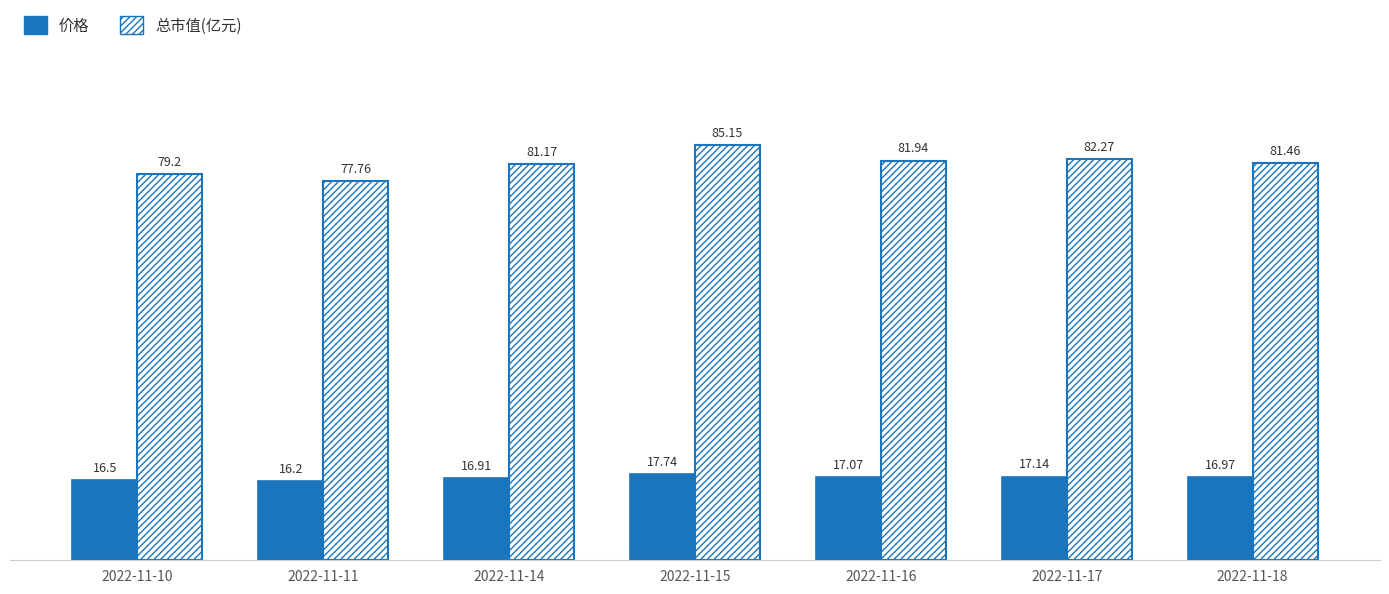

Count the number of data series in this chart.

2